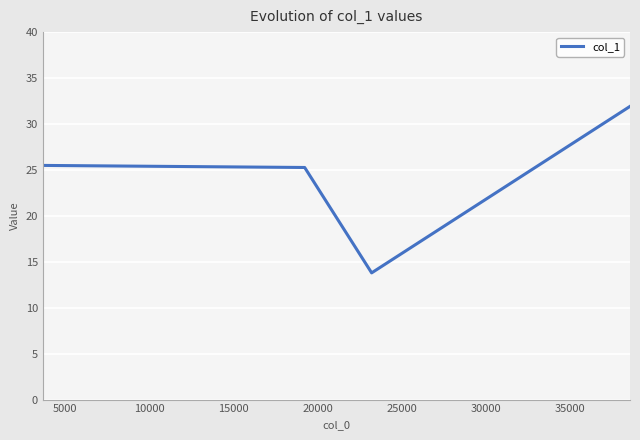

What is the difference between the maximum and second lowest values?

6.7